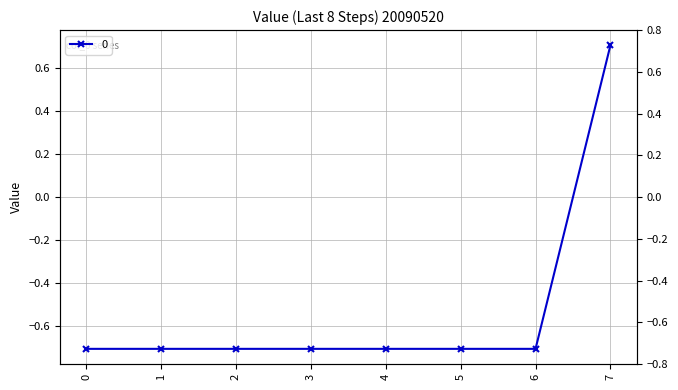

At which category does the chart reach its peak across all series?

7